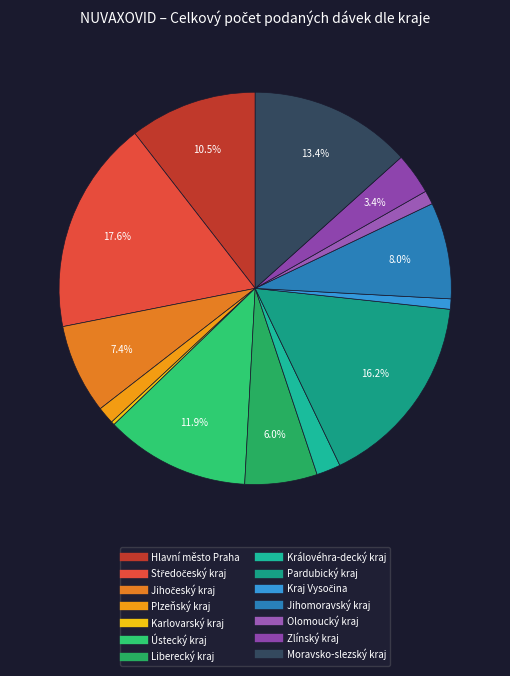

Is it true that Moravsko-slezský kraj is 23% of the pie?

False